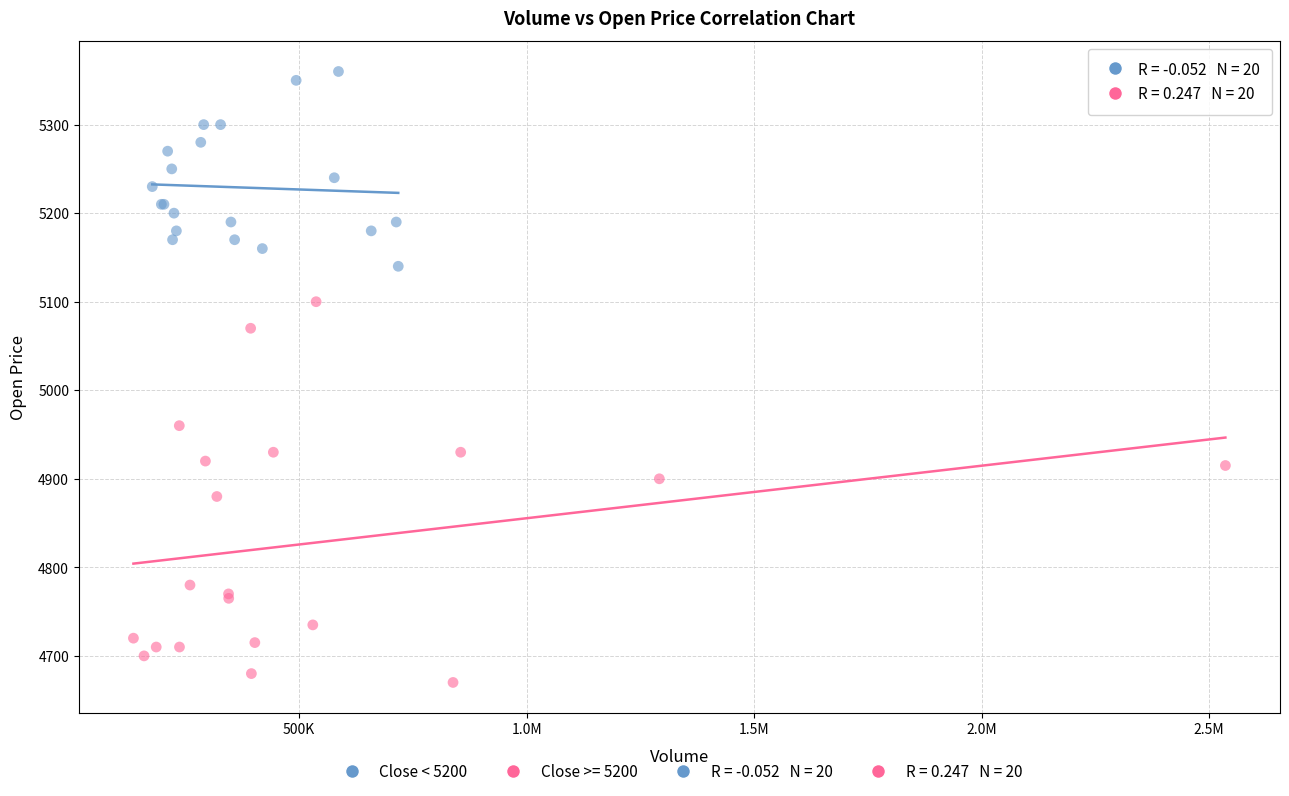

Which series contains the lowest Y value?

Close >= 5200